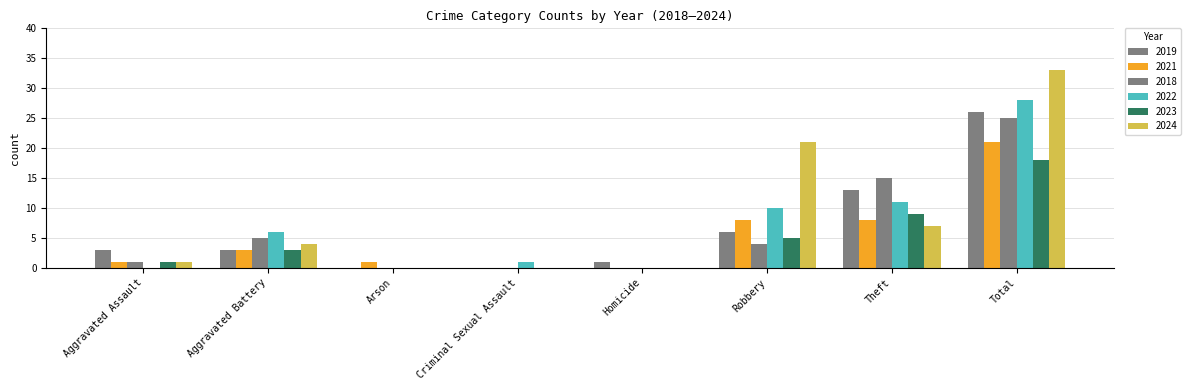

At which label does 2021 first exceed 3?

Robbery